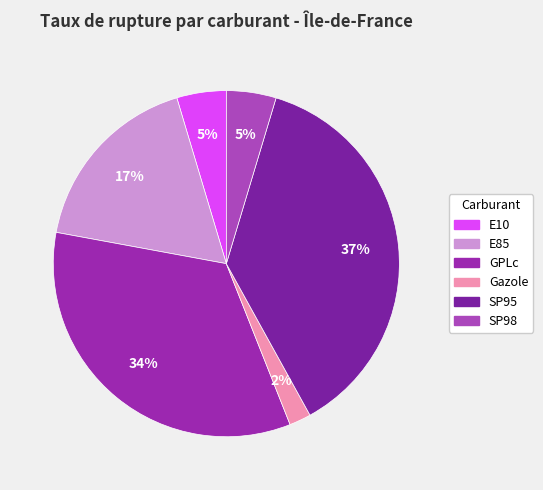

Is there any slice that represents more than half of the pie?

No